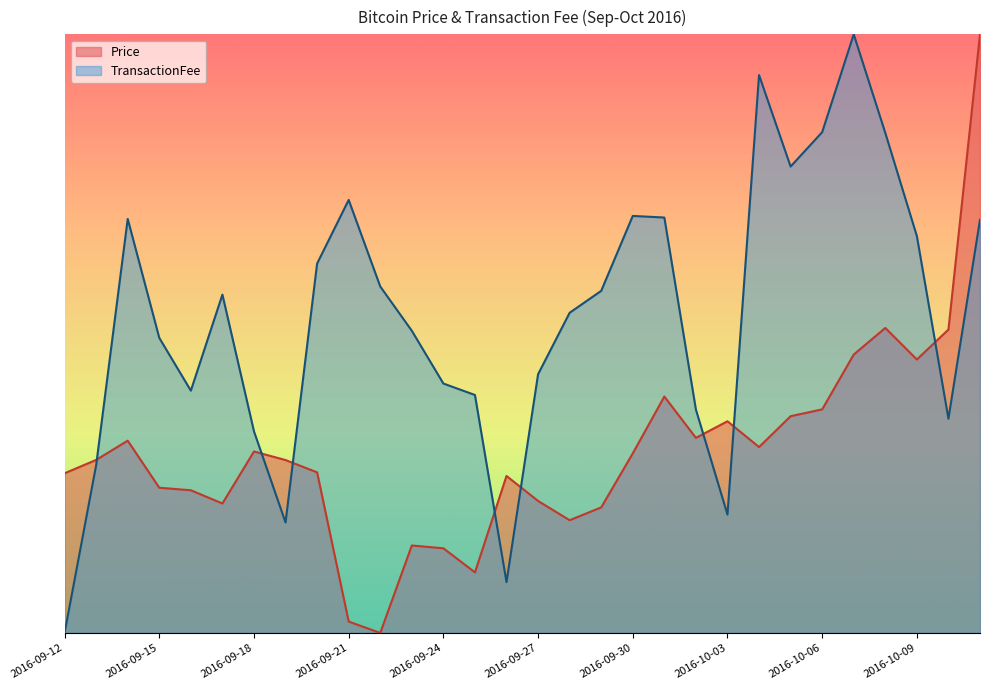

What is the difference between the maximum and minimum values in the TransactionFee series?

1.0